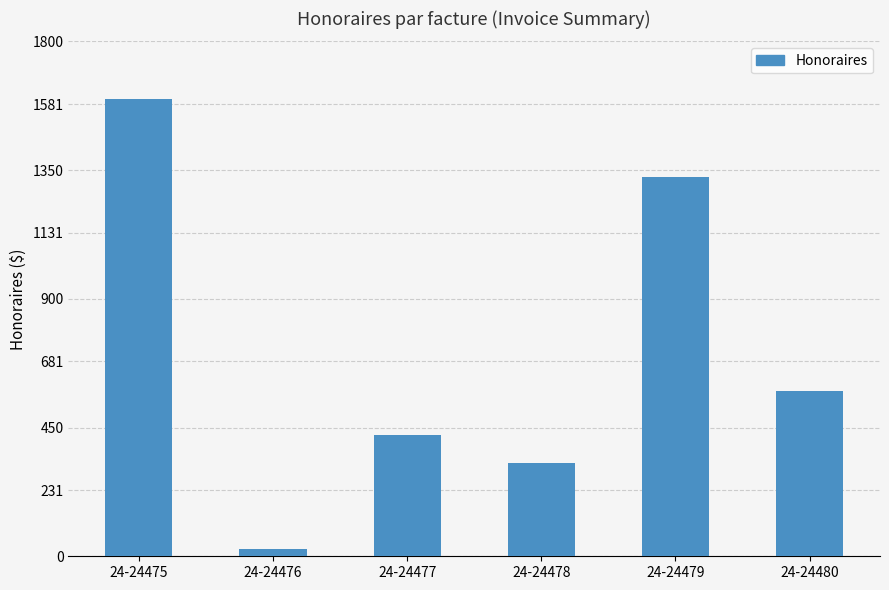

What is the value of the 6th bar from the left?

577